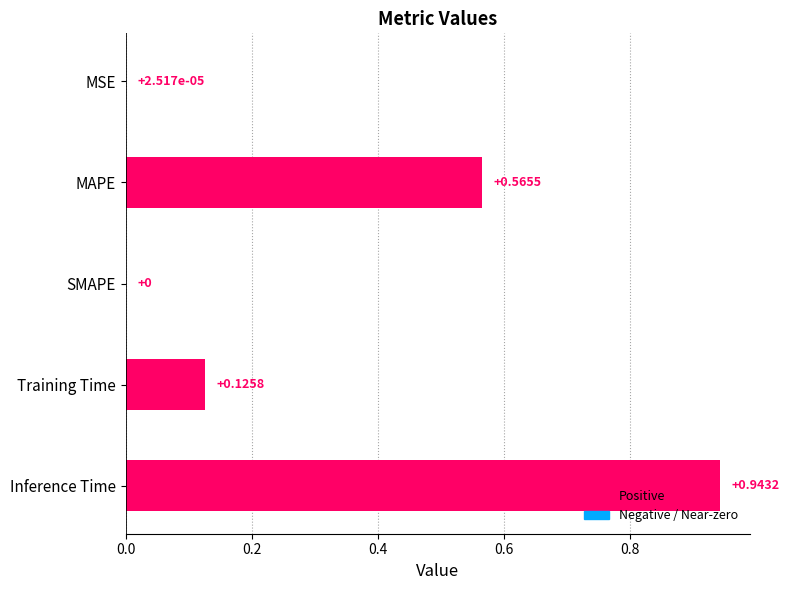

What is the sum of all values?

1.6